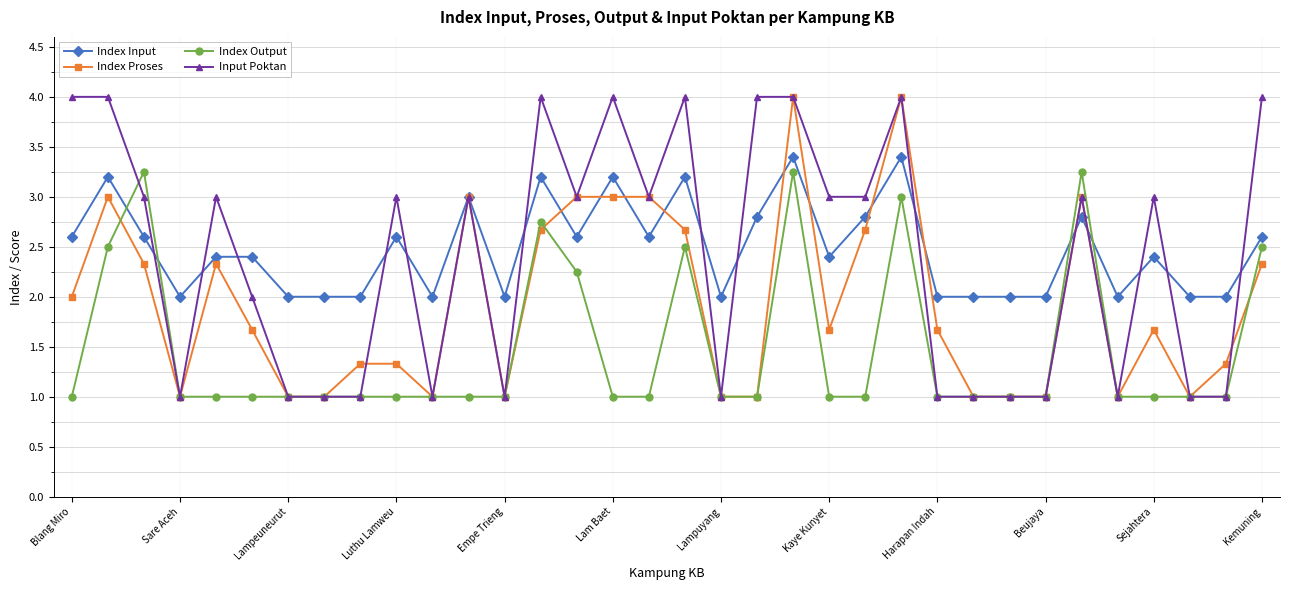

What is the value of the Input Poktan point at the 32nd from the left?

1.0